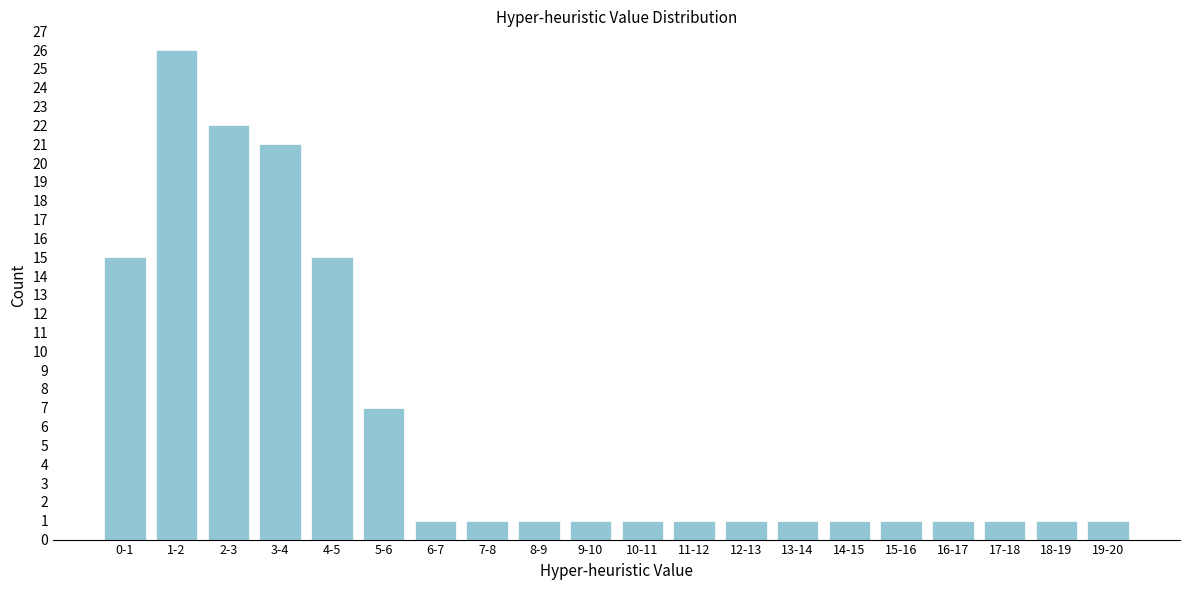

Reading left to right, what are all the values shown in this chart?

0-1=15	1-2=26	2-3=22	3-4=21	4-5=15	5-6=7	6-7=1	7-8=1	8-9=1	9-10=1	10-11=1	11-12=1	12-13=1	13-14=1	14-15=1	15-16=1	16-17=1	17-18=1	18-19=1	19-20=1